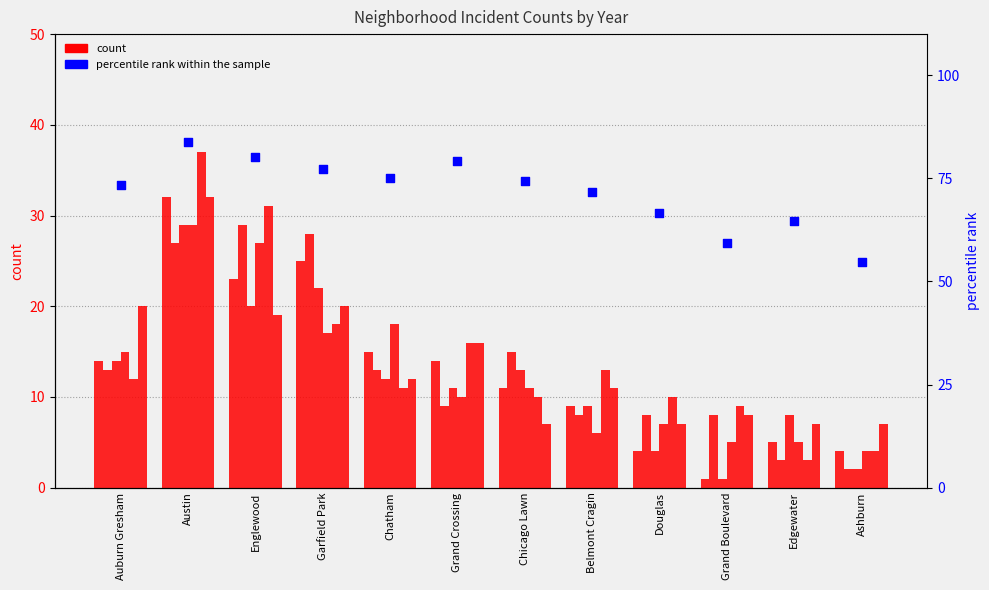

Which has a higher value, Grand Crossing or Chatham?

Grand Crossing